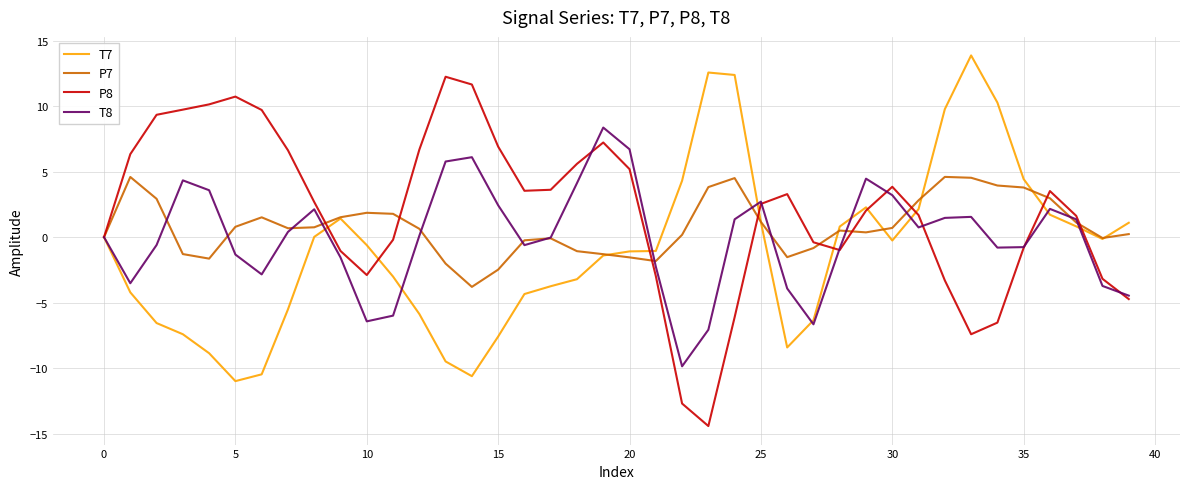

Rank the series by their average value, from lowest to highest.

T7, T8, P7, P8